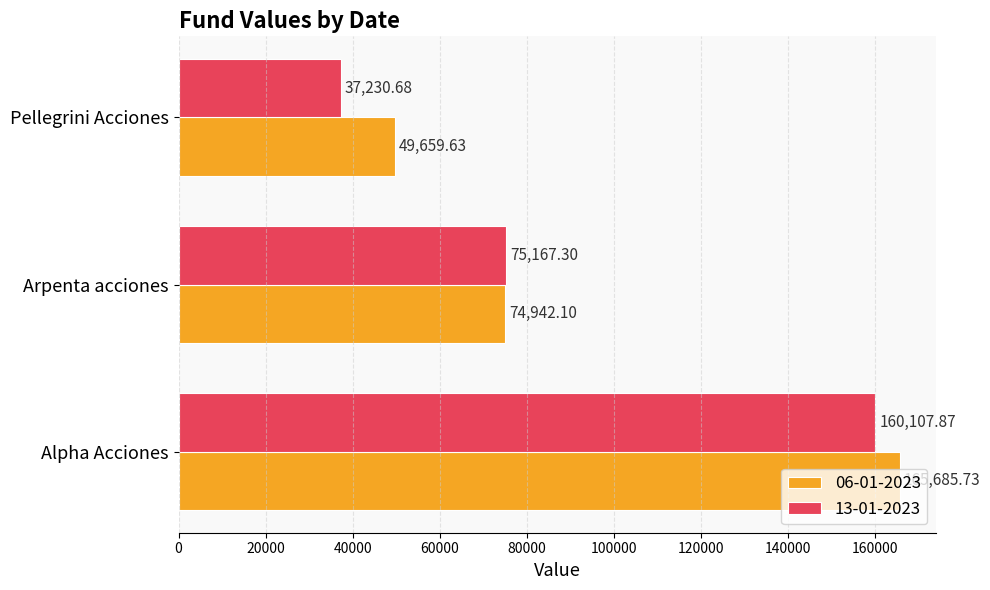

Between Alpha Acciones and Pellegrini Acciones, which series saw the biggest shift?

13-01-2023